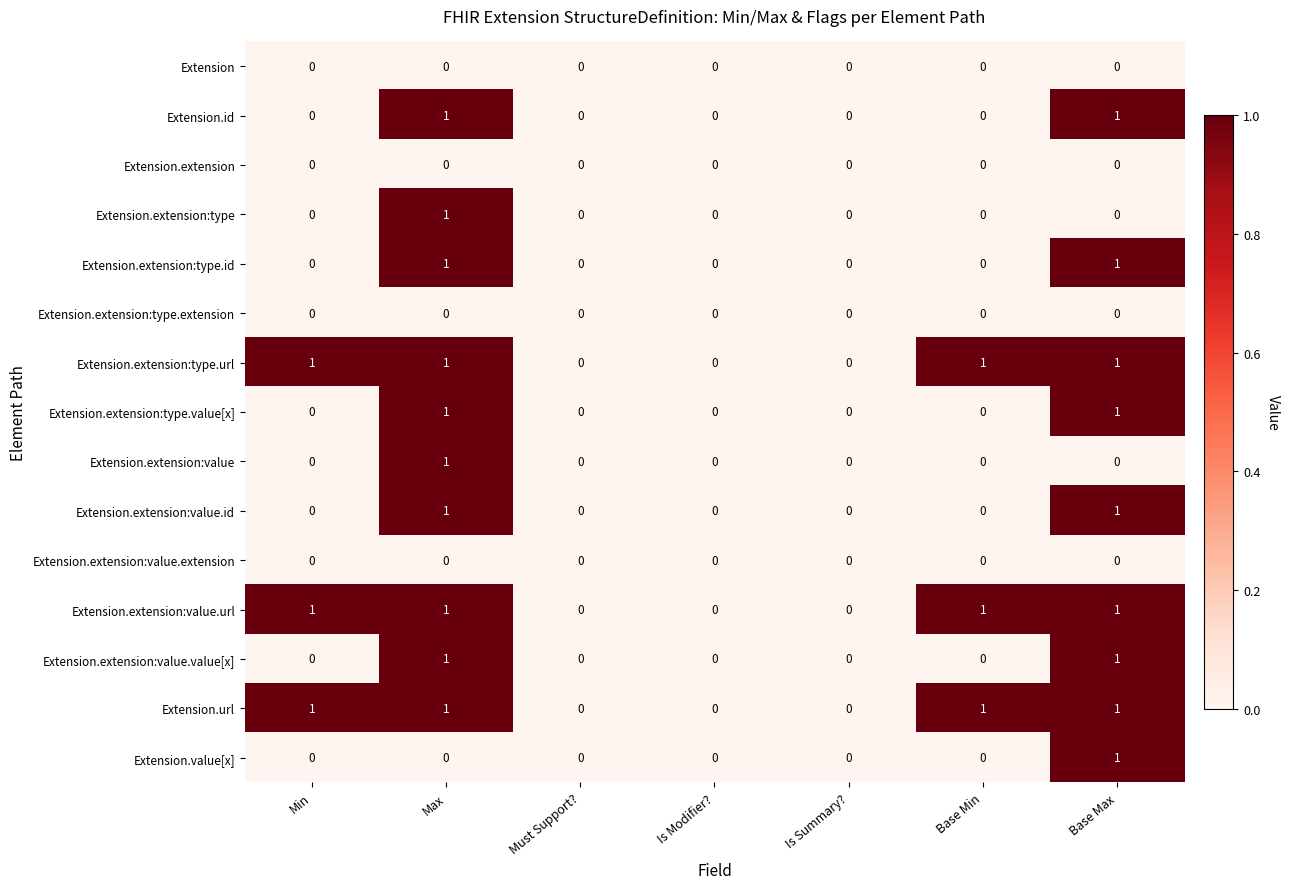

Is it true that Extension.extension:value.url equals 1 at Is Modifier??

False